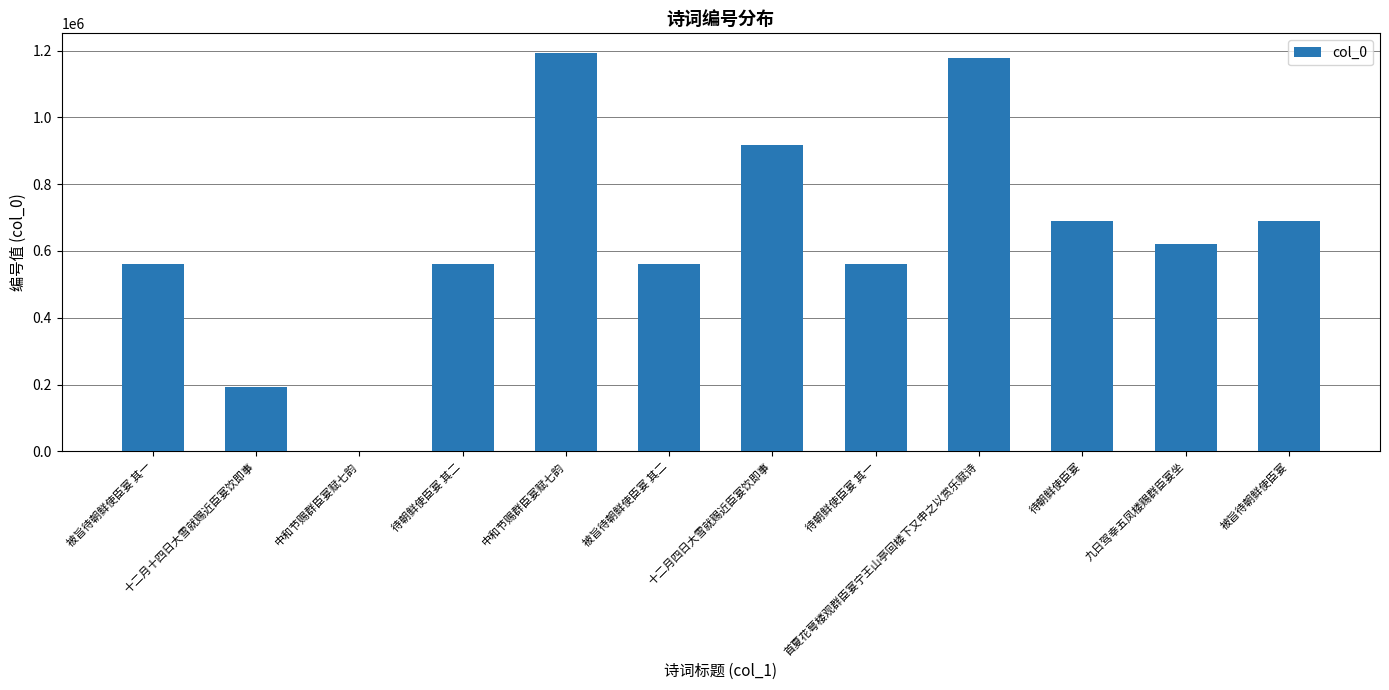

Reading right to left, extract all data points from this chart.

688688	619417	688644	1178966	561689	916401	561545	1192212	561690	168	193067	561544